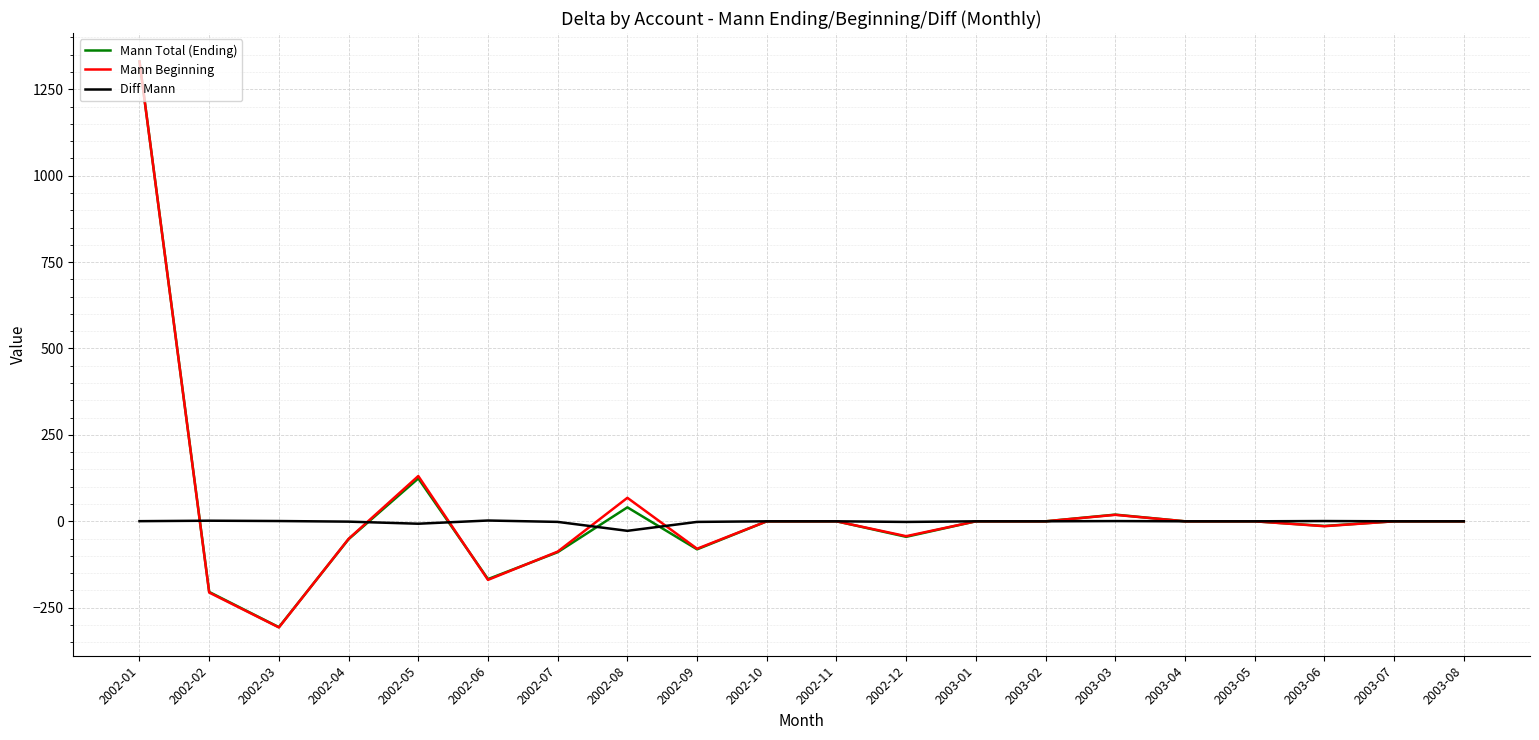

Where is the first local maximum for Mann Beginning?

2002-05